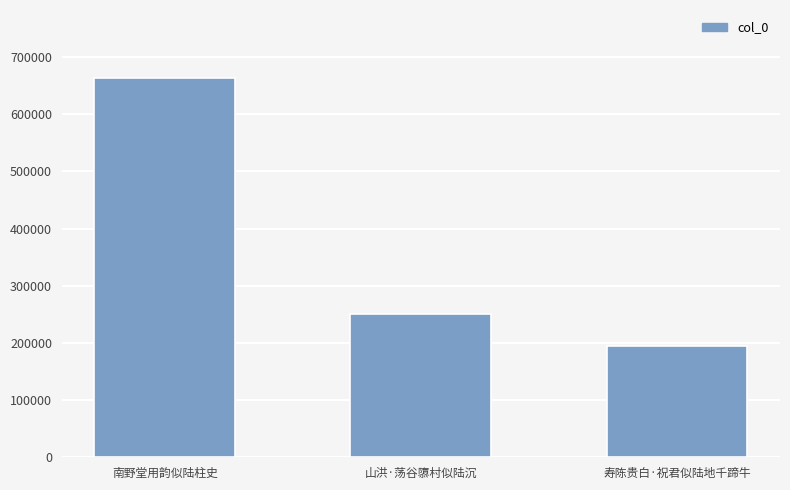

Which has a higher value, 山洪·荡谷隳村似陆沉 or 寿陈贵白·祝君似陆地千蹄牛?

山洪·荡谷隳村似陆沉